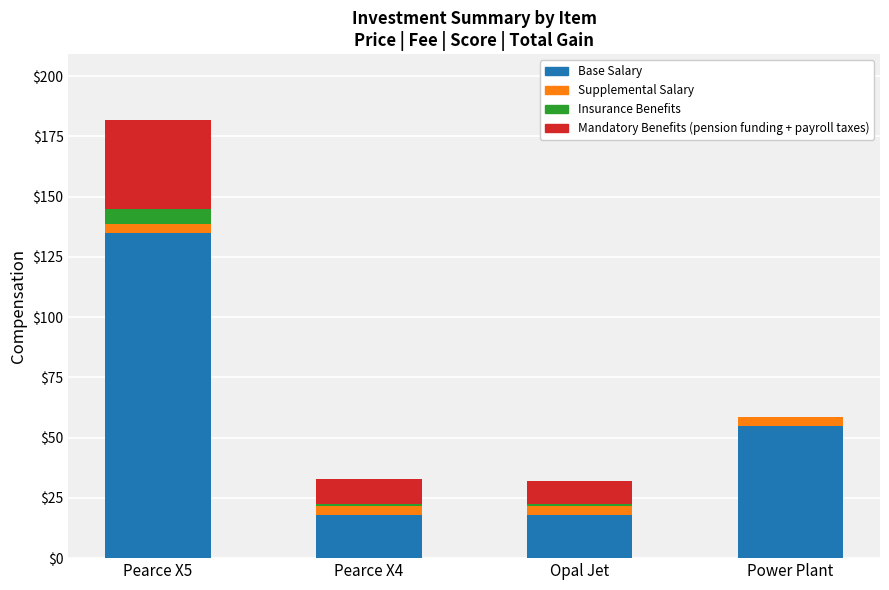

At which category is the sum across all series the highest?

Pearce X5